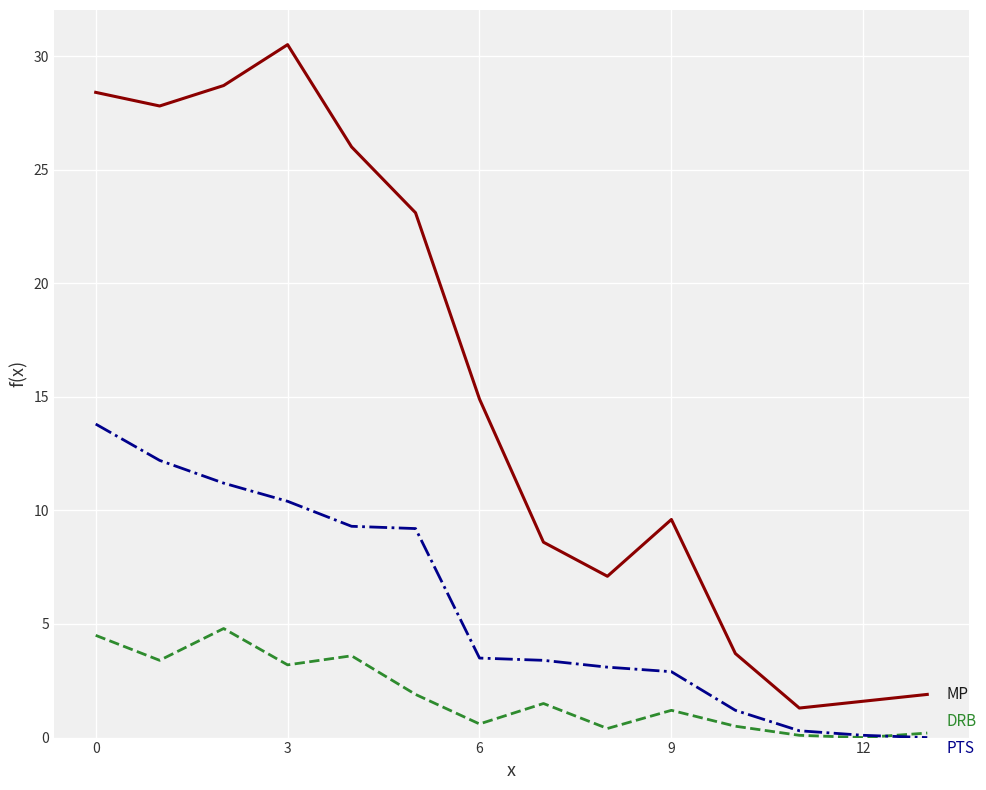

What is the greatest value displayed?

30.5